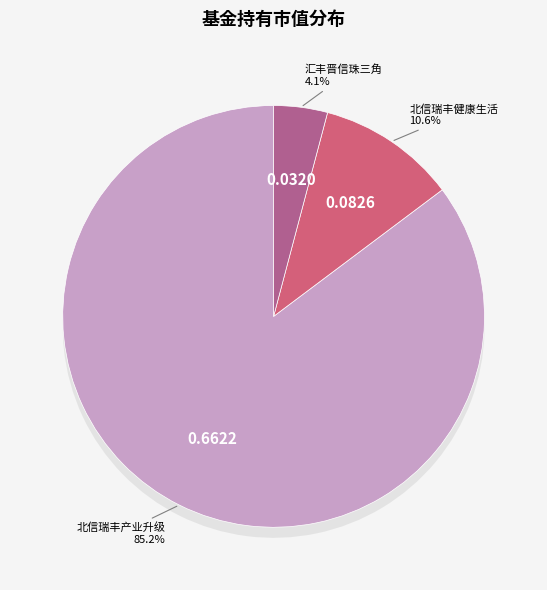

To the nearest percent, what percentage of the pie is 北信瑞丰健康生活主题灵活配置混合?

11%